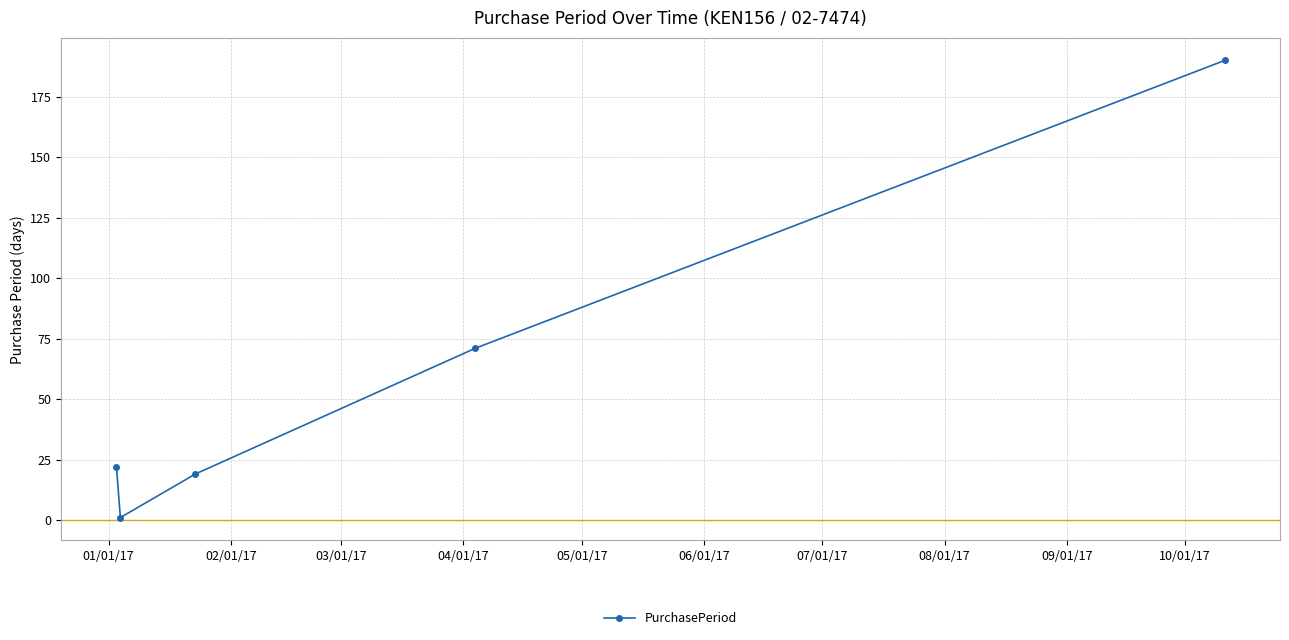

How many interior local valleys (lower than both neighbors) does the data have?

1